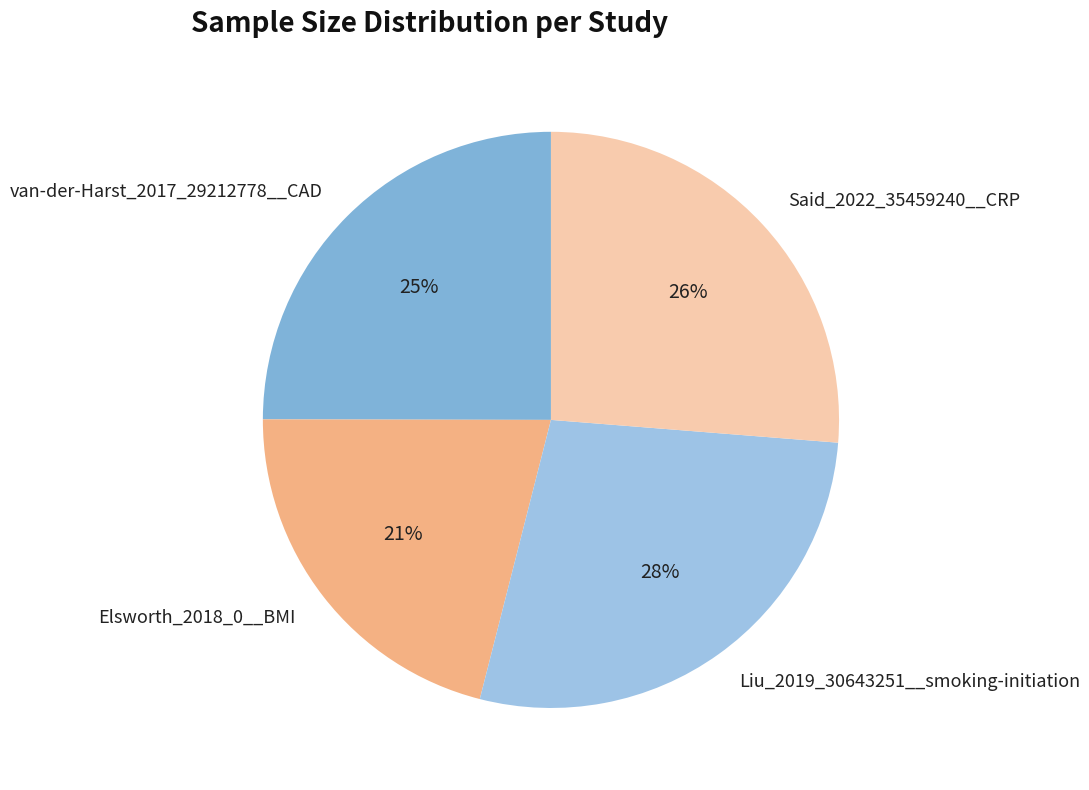

What is the largest slice in the pie chart?

Liu_2019_30643251__smoking-initiation